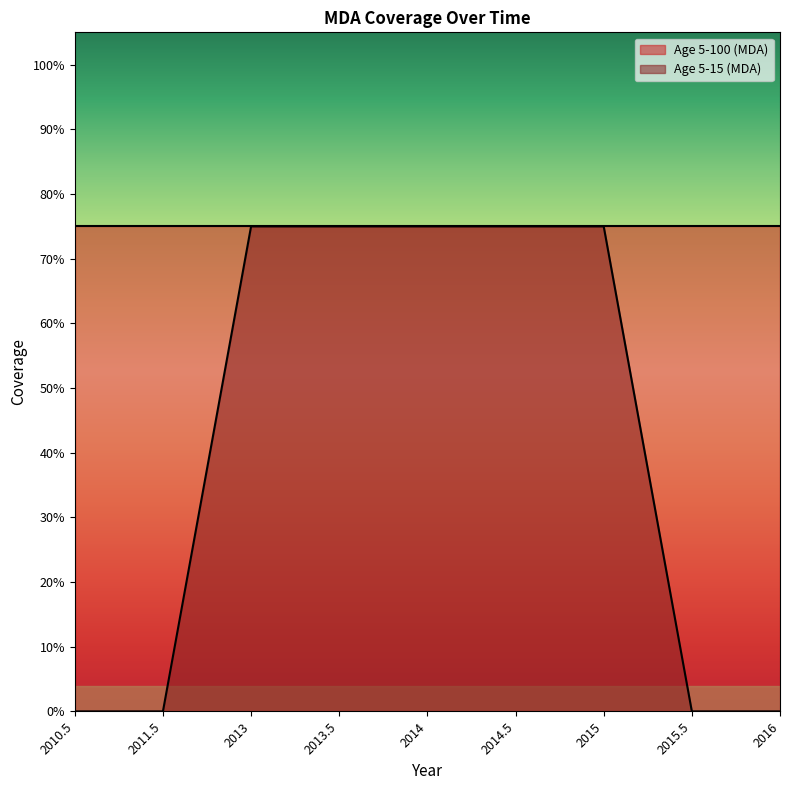

How many data points are above 0?

5